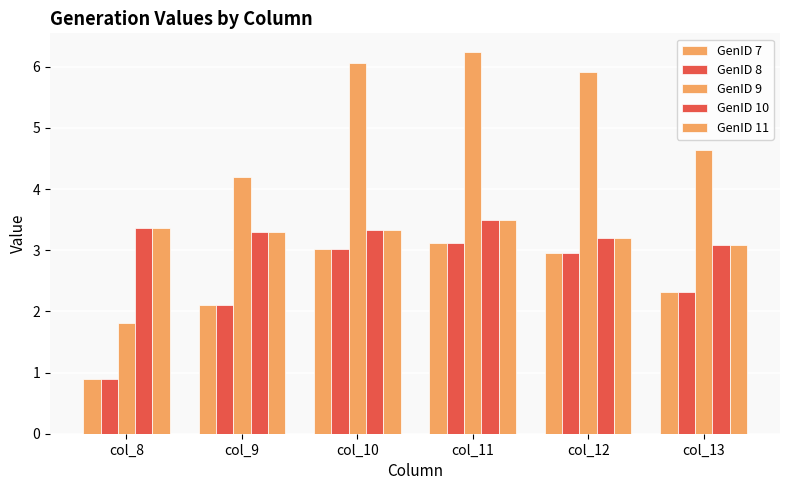

What is the difference between the maximum and second lowest values in the GenID 10 series?

0.3